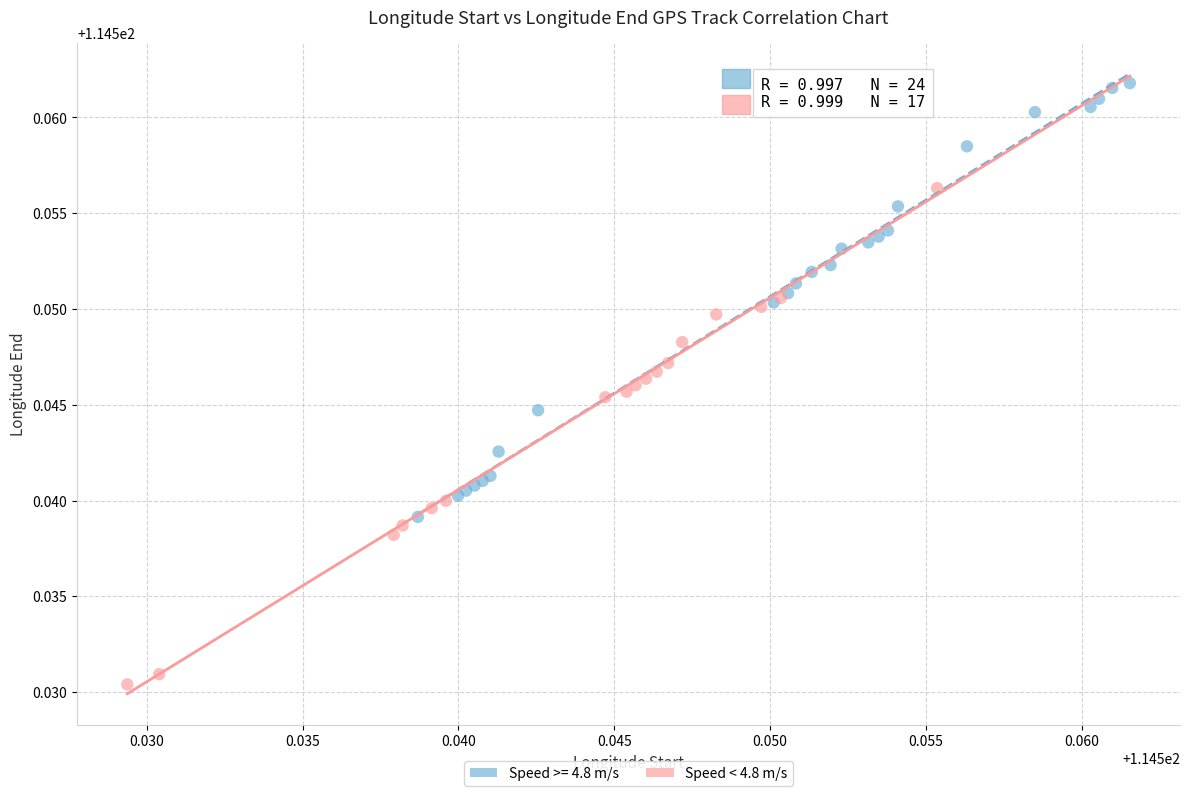

Which series has the widest spread of Y values?

Speed < 4.8 m/s